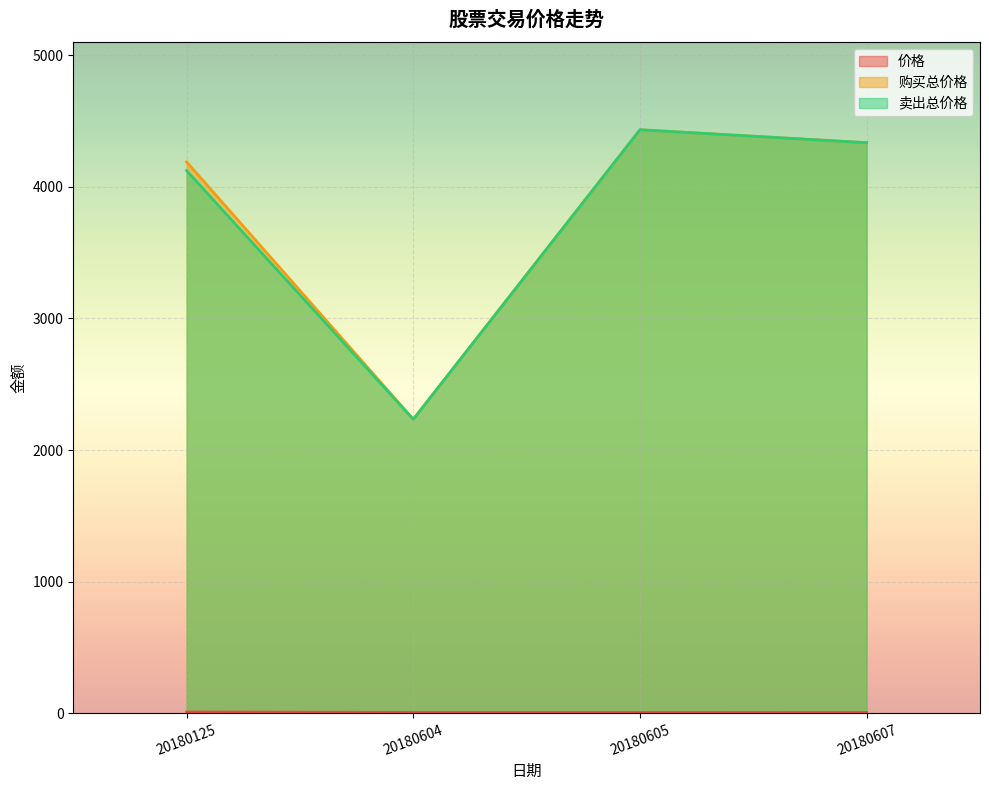

What is the minimum value for 卖出总价格?

2233.8